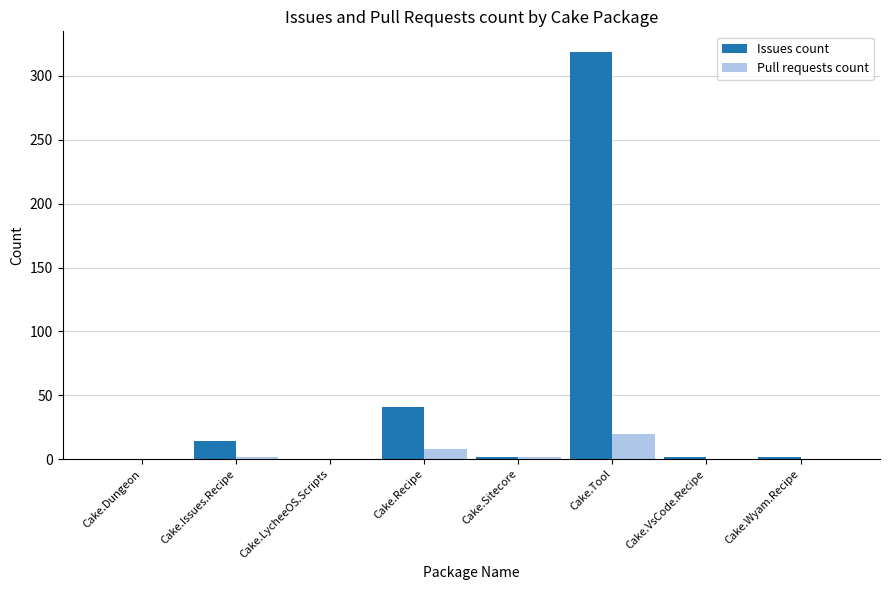

What is the highest value of the Pull requests count series?

20